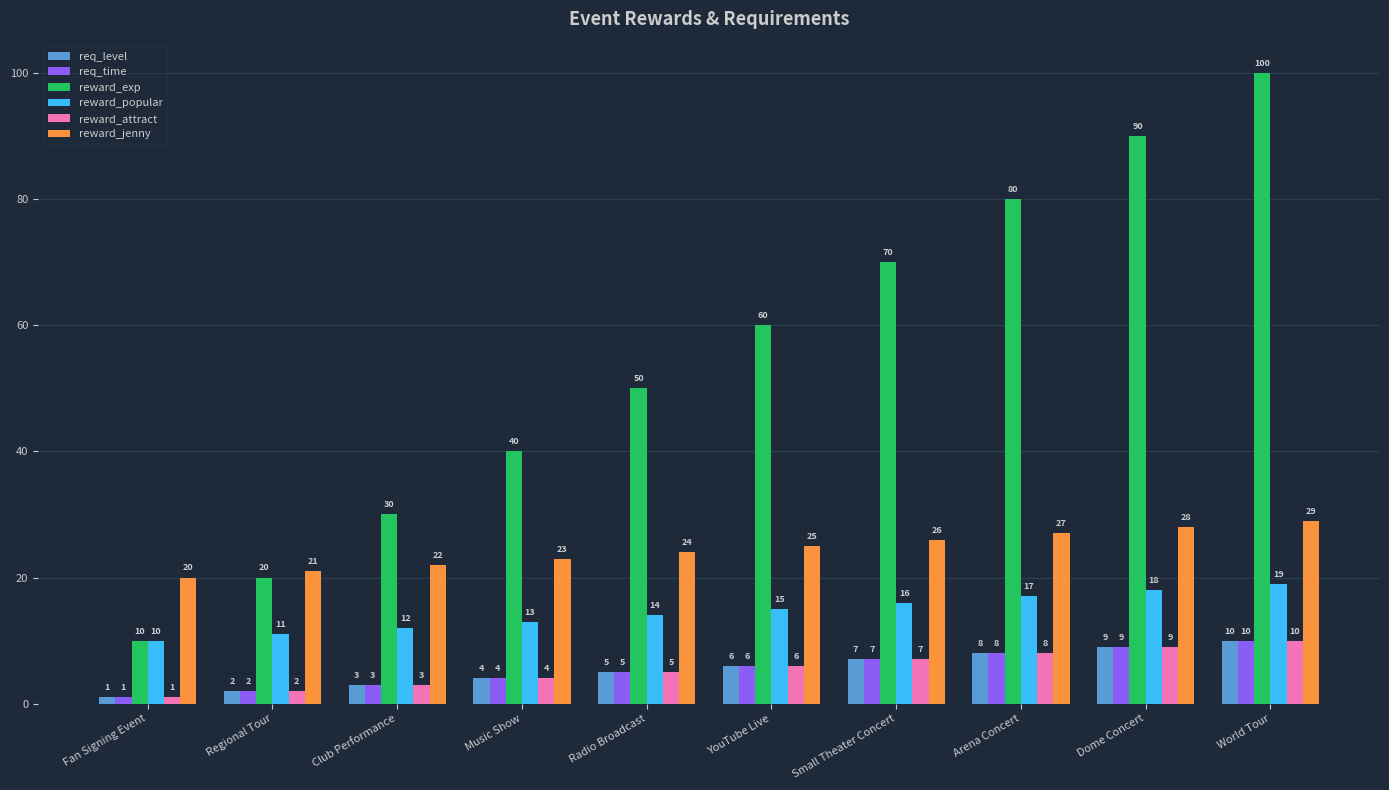

What is the difference between the req_time values at Fan Signing Event and Dome Concert?

8